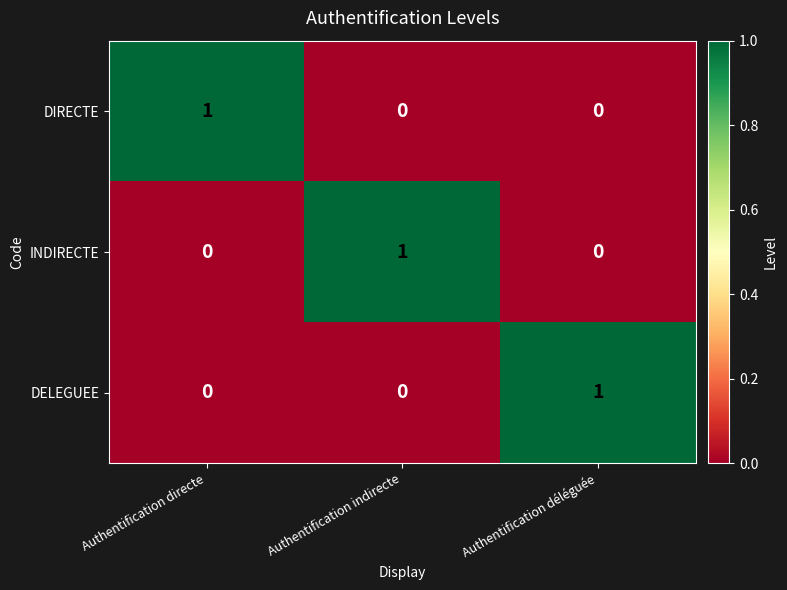

At how many categories does at least one series exceed 0?

3